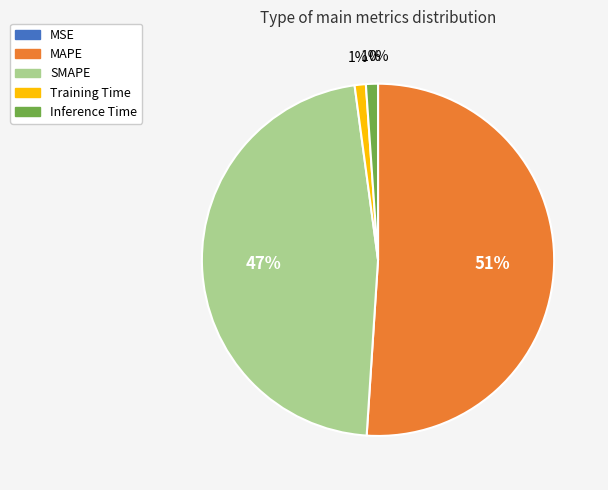

To the nearest percent, what portion does MAPE represent?

51%